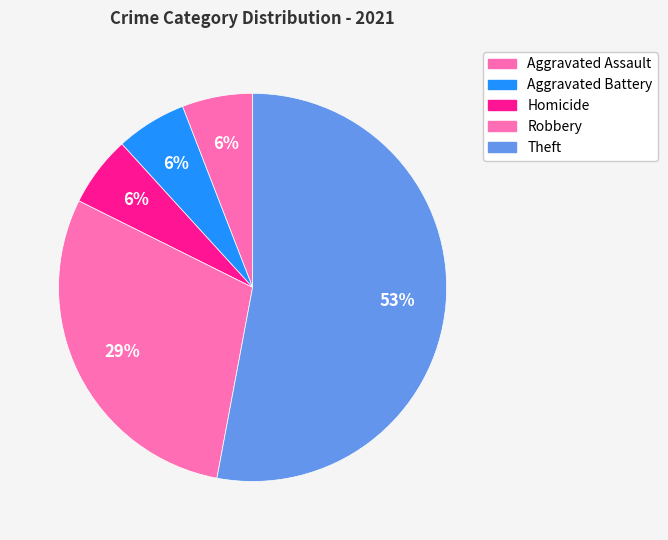

Which category accounts for the majority?

Theft